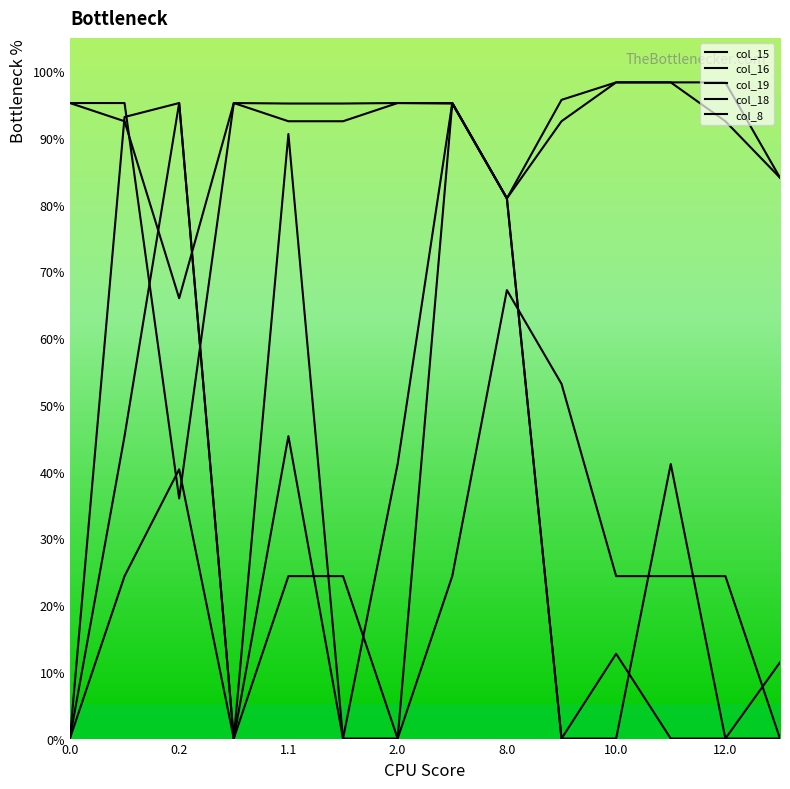

Where do col_8 and col_19 first cross each other?

0.1 and 0.2